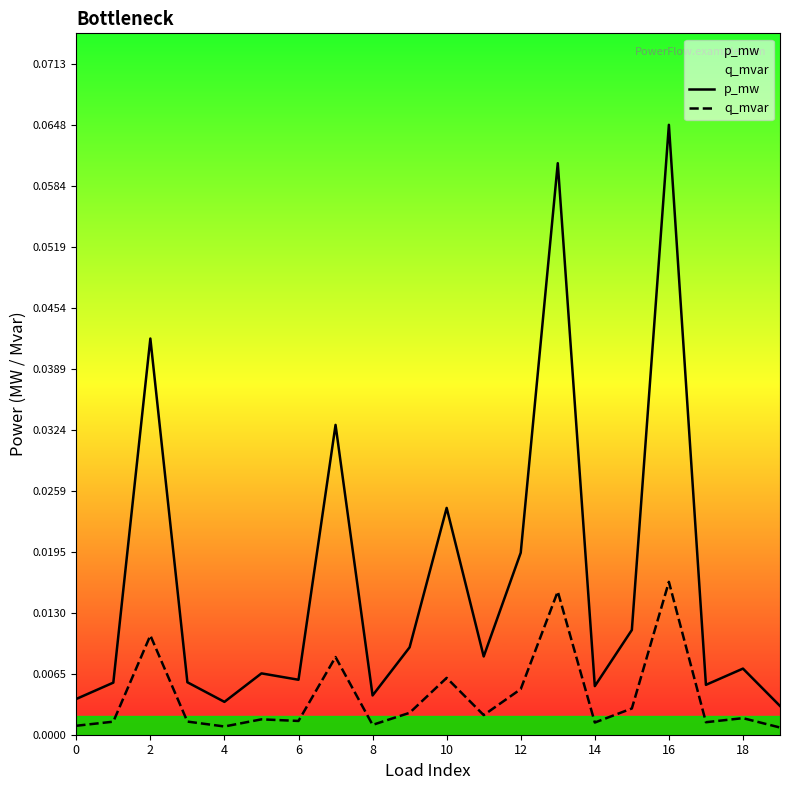

Where is p_mw nearest to the value 0?

19